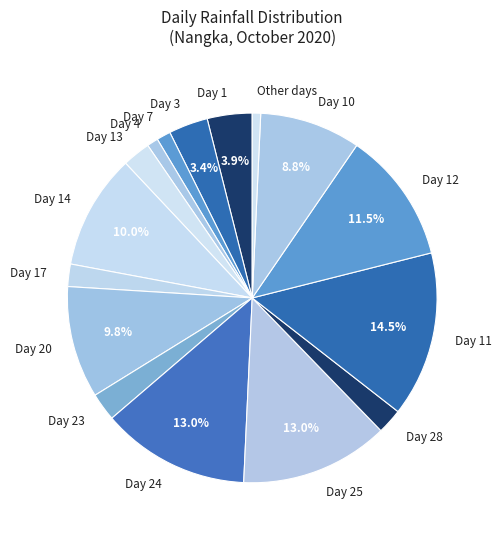

To the nearest percent, what is the average slice percentage?

6%